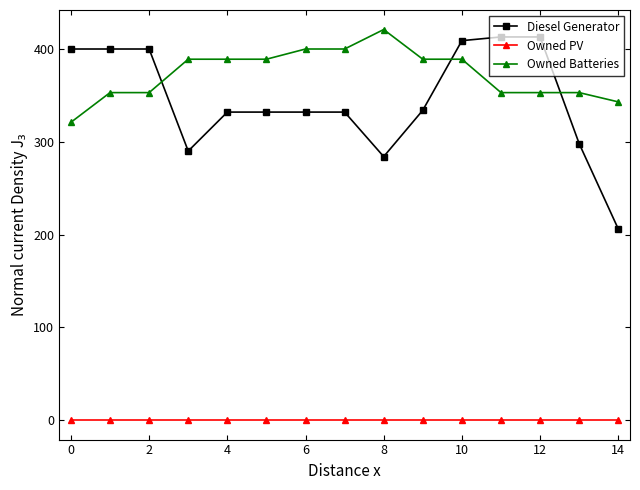

Which series has the largest range (max minus min)?

Diesel Generator